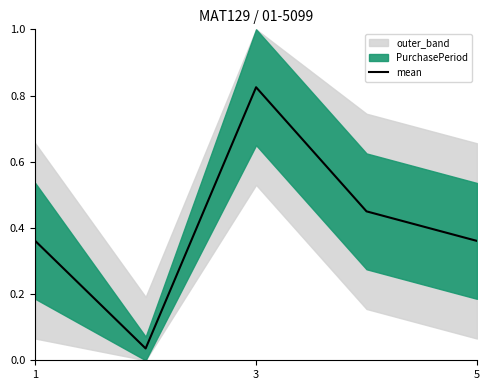

At which label does mean reach its peak?

3